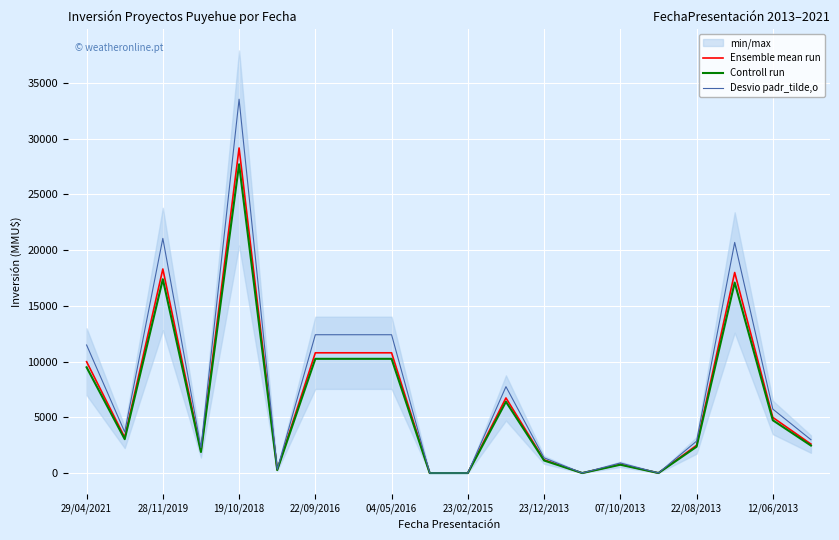

How many data points in Desvio padr_tilde,o are less than 3694?

10